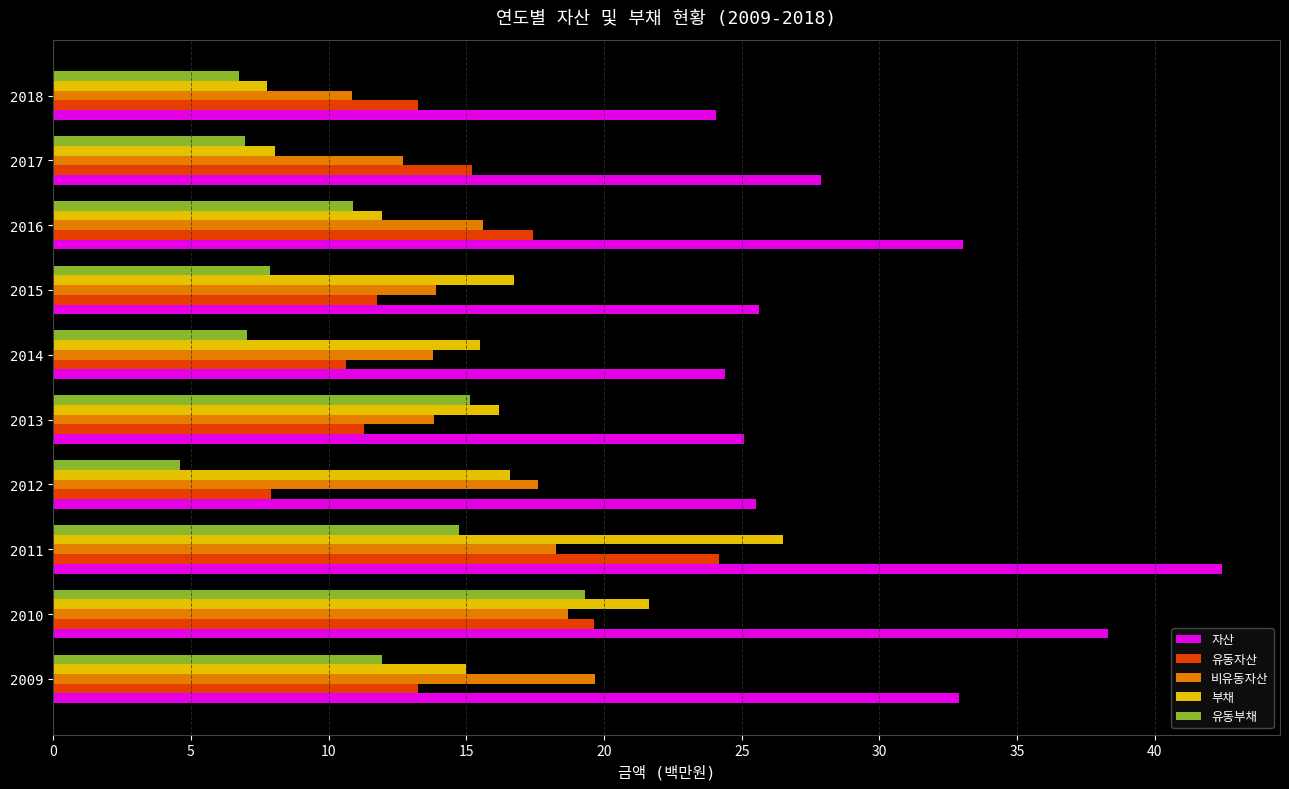

What is the spread (max minus min) of values at 2017?

20.9